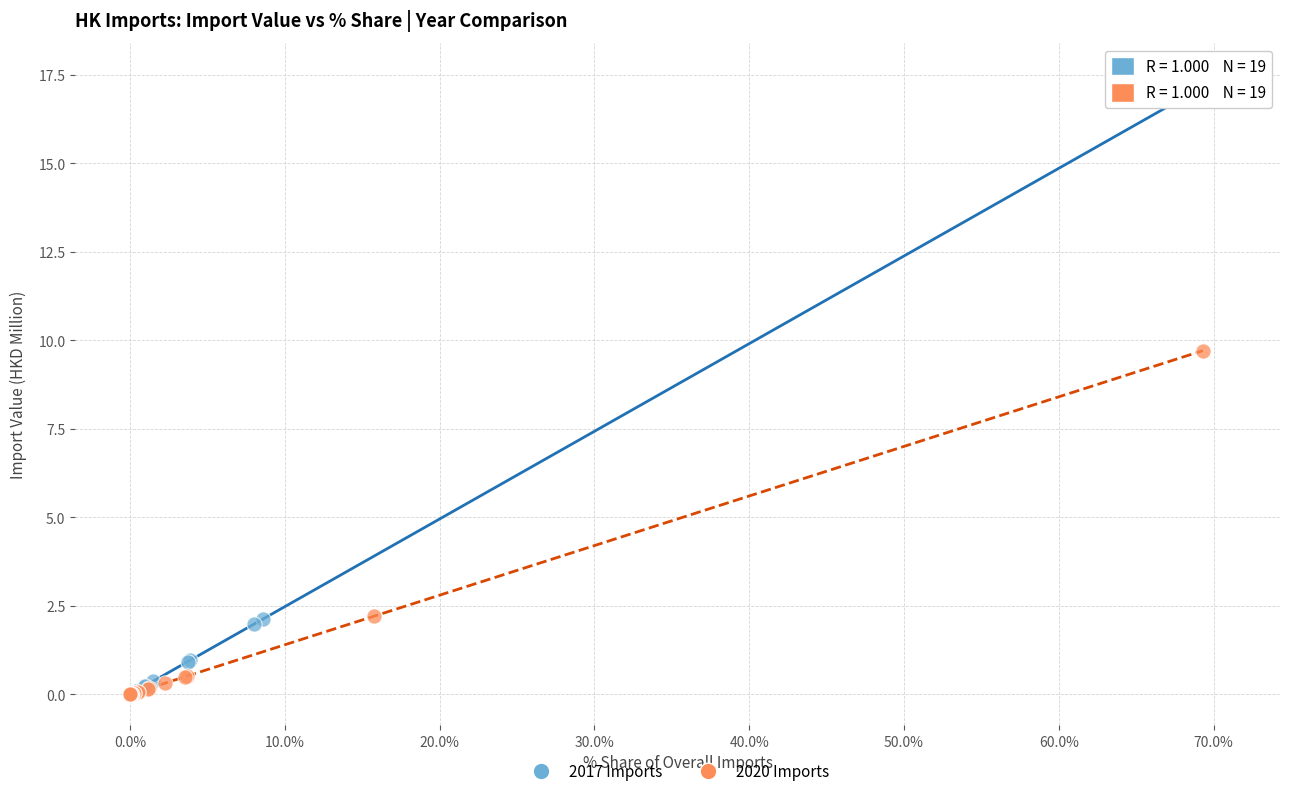

Which series reaches the maximum Y coordinate?

2017 Imports